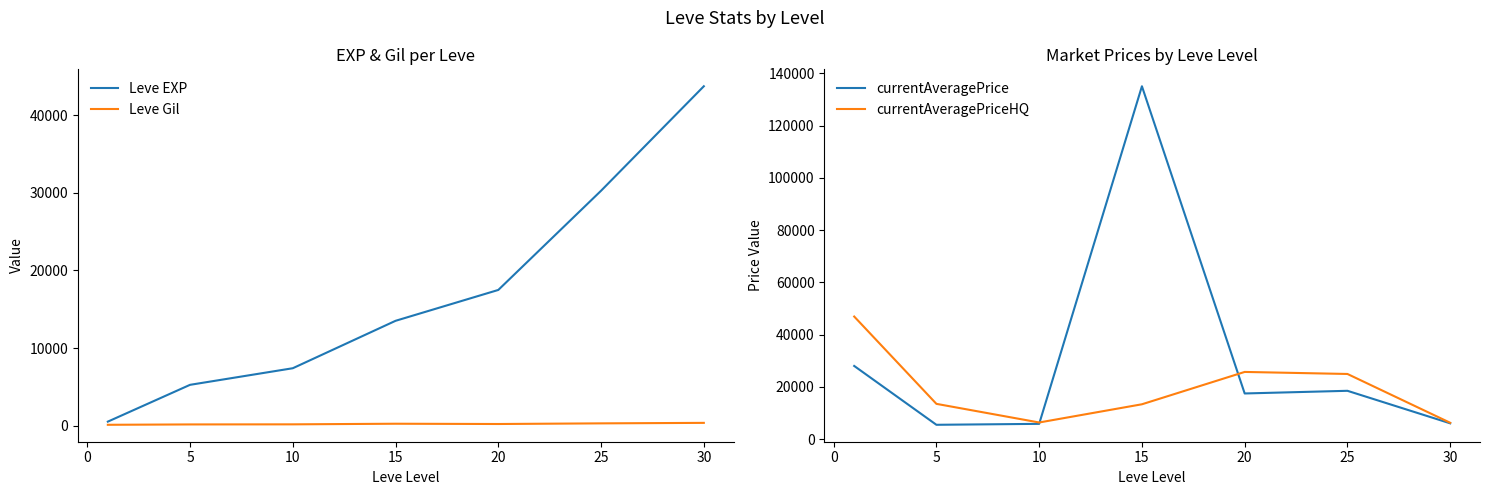

Where is Leve Gil nearest to the value 236?

10